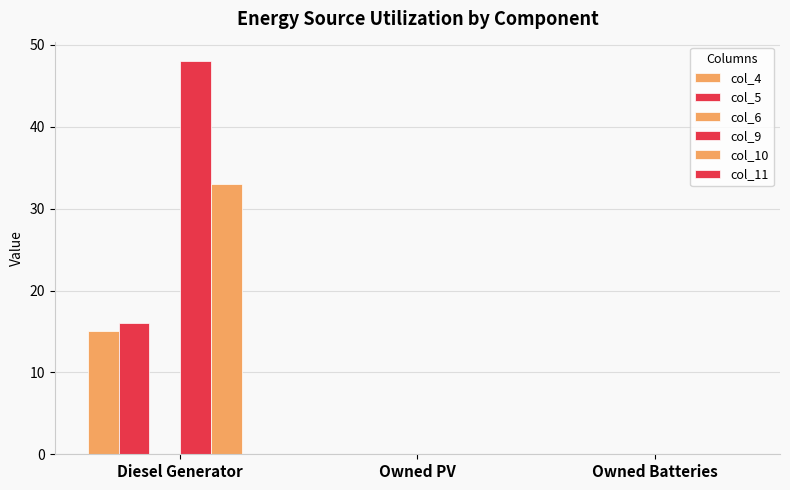

How many groups of bars are there?

3